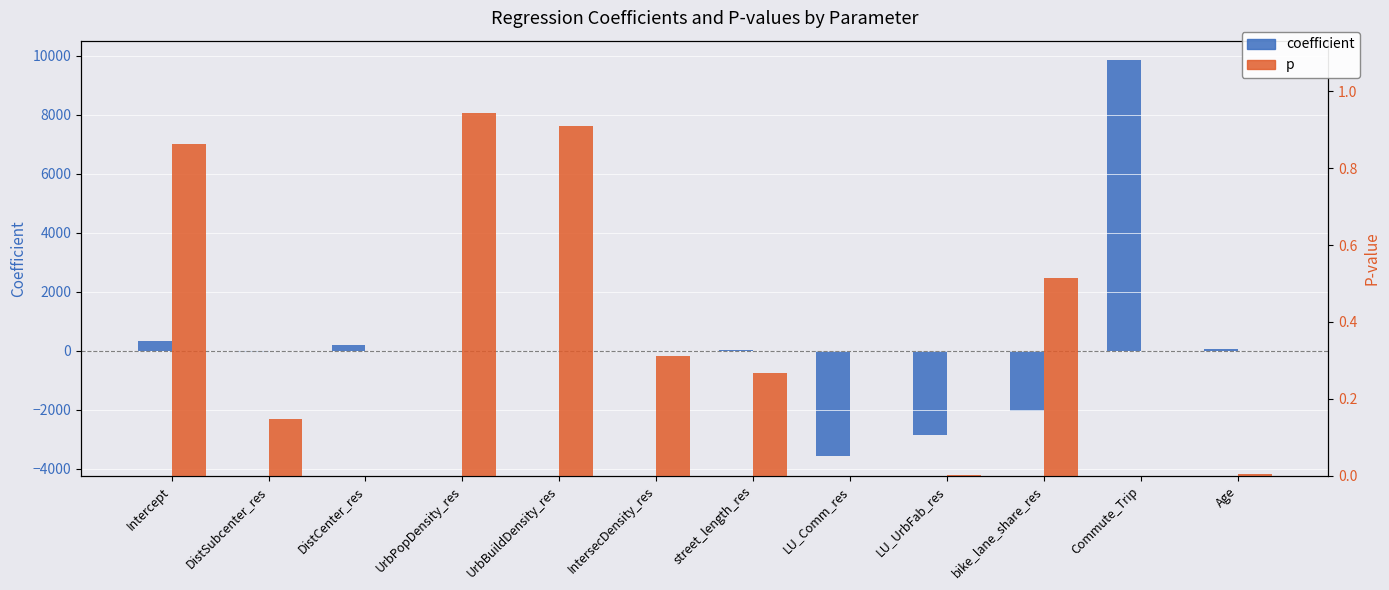

How many bars are there in total?

24